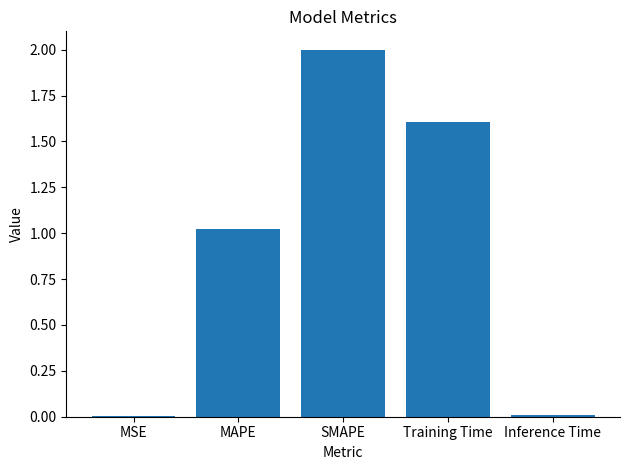

At which category does the chart reach its peak across all series?

SMAPE